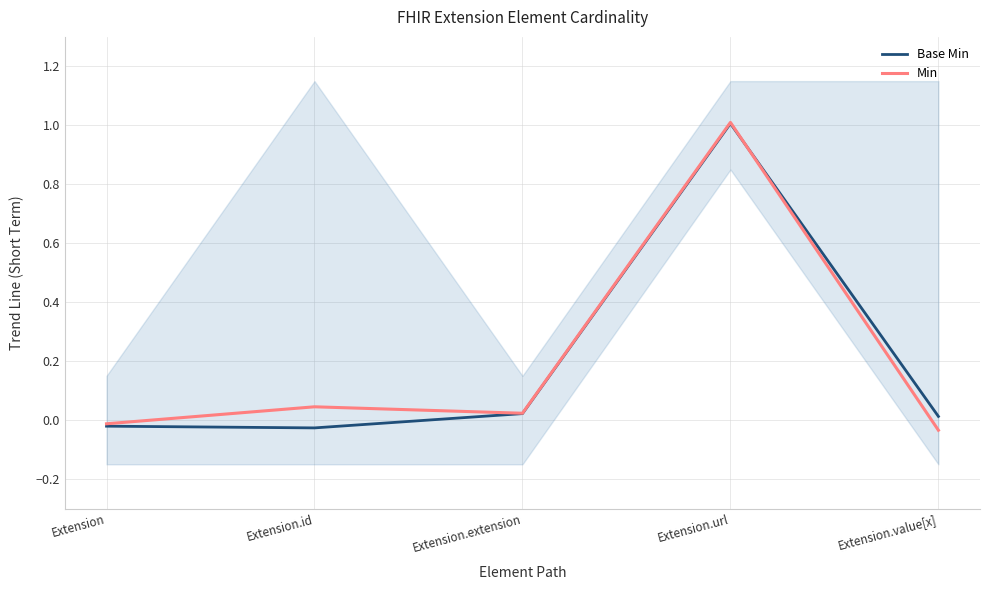

At how many categories does at least one series exceed 0?

4